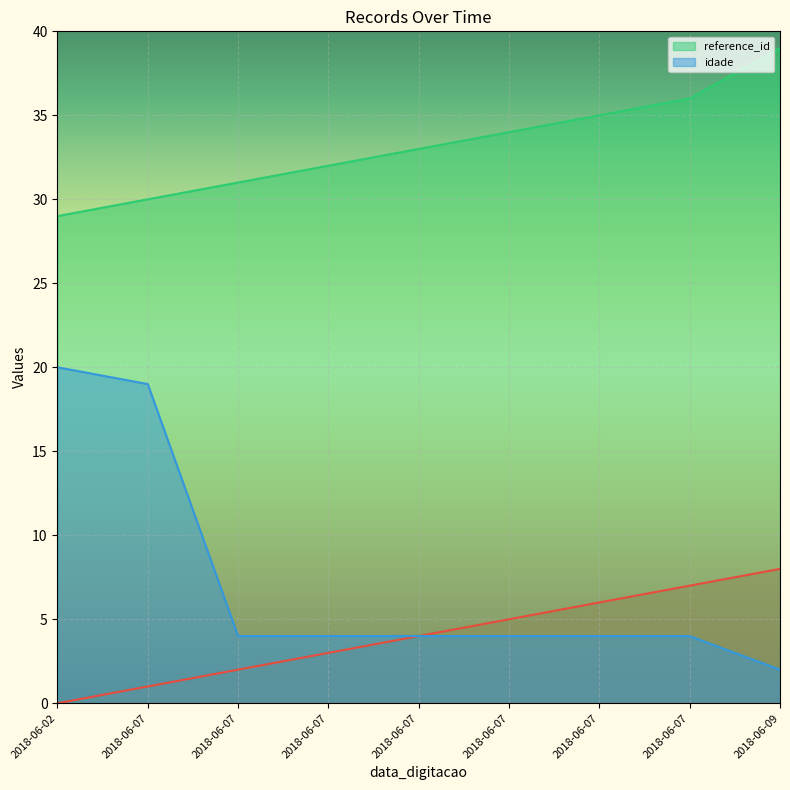

True or false: idade and _NúmLinha intersect in this chart.

False